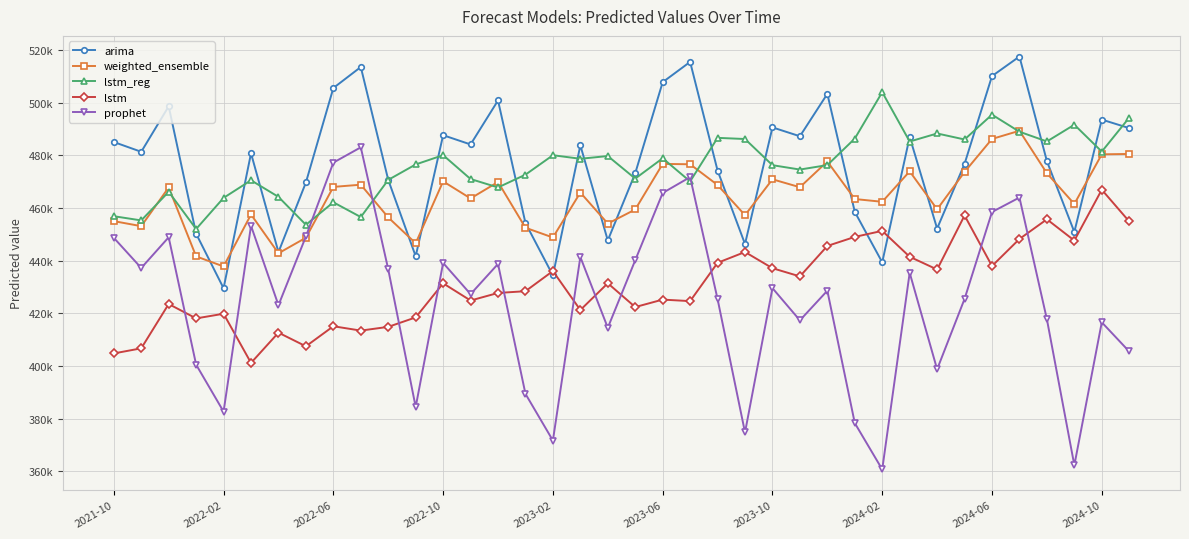

Reading right to left, list all the values displayed in this chart.

arima: 490273.8	493511.9	450845.7	477719.6	517457.2	510032.6	476716.5	452135.9	486907.3	439316.9	458469.9	503286.1	487185.3	490550.9	446257.9	474163.8	515425.7	507723.4	473140.6	447628.2	483737.7	434338.1	454234.6	500776.8	484075.1	487585.9	441618.5	470612.3	513475.6	505506.1	469632.2	443179.6	480709.1	429466.1	450174.1	498553.2	481278.5	484997.6
weighted_ensemble: 480464.2	480325.6	461460.4	473138.2	489266.6	486165.9	473631.6	459442.0	473865.1	462297.6	463347.3	477601.2	467833.2	470837.6	457215.7	468672.0	476548.3	476686.1	459374.1	454024.9	465812.6	448739.9	452443.5	469814.3	463579.2	470049.6	446553.9	456364.6	468787.7	467955.3	448652.0	442750.3	457475.4	437743.8	441563.8	467752.2	453044.2	454949.9
lstm_reg: 494255.0	481356.9	491565.6	485208.0	488902.8	495388.3	485961.3	488242.0	485185.1	503922.9	486305.1	476229.3	474540.7	476198.7	486135.3	486579.1	470024.8	478819.0	471112.4	479672.6	478635.2	479982.5	472600.0	467747.9	470941.5	480005.8	476477.4	470617.0	456502.4	462108.4	453561.2	464163.5	470463.7	463788.7	451968.6	466095.3	455225.5	456822.9
lstm: 454829.9	466886.8	447579.1	455651.4	448180.5	437909.0	457101.1	436588.3	441426.7	451263.7	448966.1	445534.8	433970.1	437078.0	443233.6	439130.0	424580.3	425158.2	422324.5	431370.4	421198.5	436000.0	428349.4	427683.7	424810.8	431339.7	418397.6	414809.0	413386.8	415039.3	407424.1	412609.2	401120.1	419789.3	418014.6	423481.2	406659.6	404717.8
prophet: 405453.7	416534.2	362256.8	417689.8	463919.2	458425.0	425420.5	398687.3	435347.3	360676.7	378264.9	428537.7	417283.0	429511.1	374720.5	425373.3	471677.2	465650.7	440104.7	414458.0	441334.5	371642.8	389365.2	438701.0	427232.6	439071.4	384382.7	436656.1	482983.8	477175.0	449130.4	423028.2	453190.9	382623.6	400453.1	448823.6	437166.9	448622.9